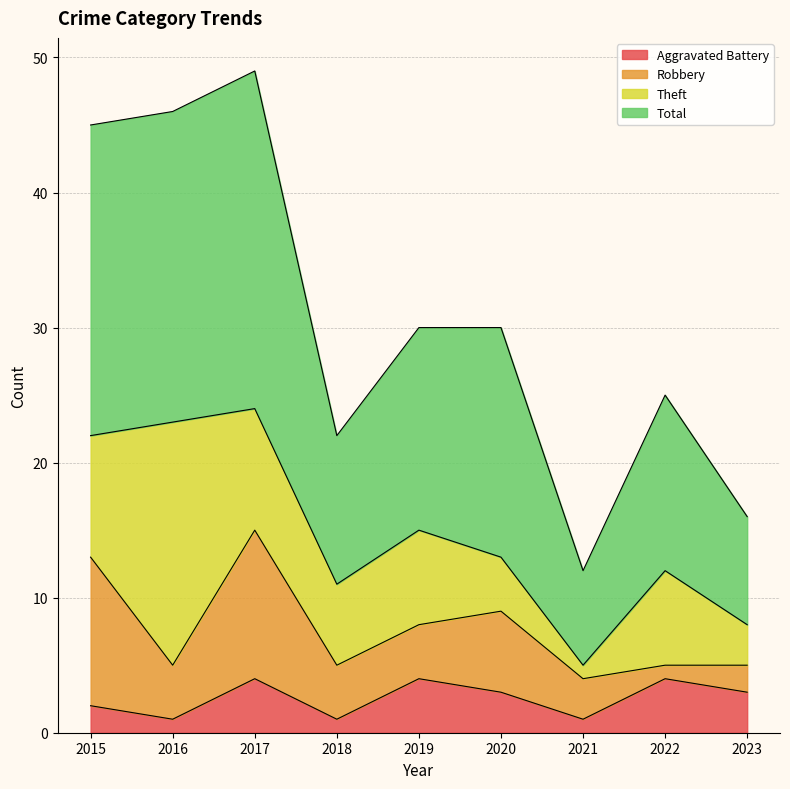

What is the approximate value of Aggravated Battery at 2023?

3